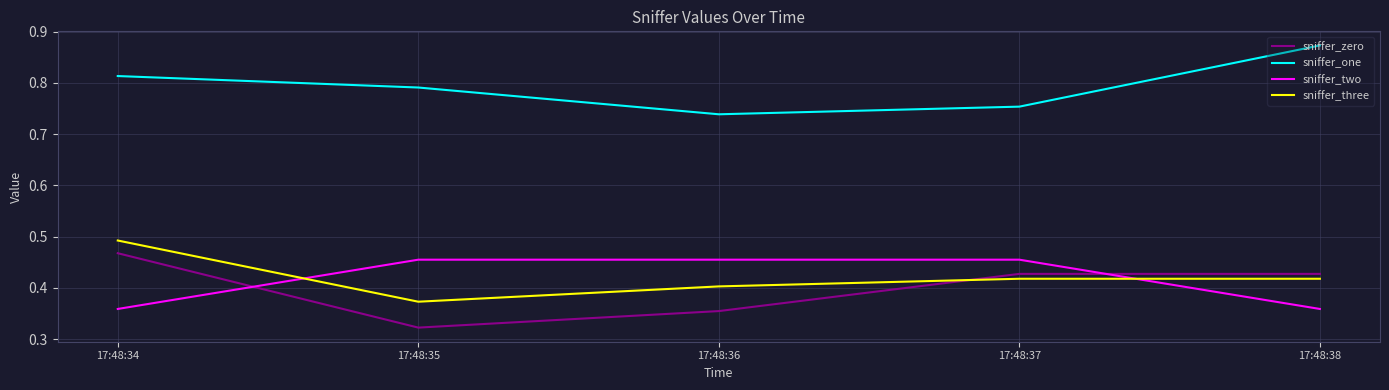

What is the difference between the sniffer_one values at 17:48:36 and 17:48:35?

0.1